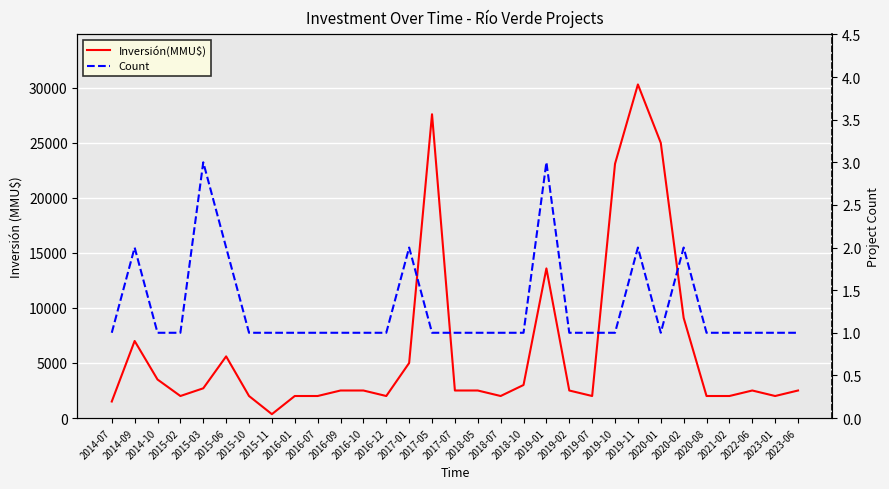

What is the average value of the Count series?

1